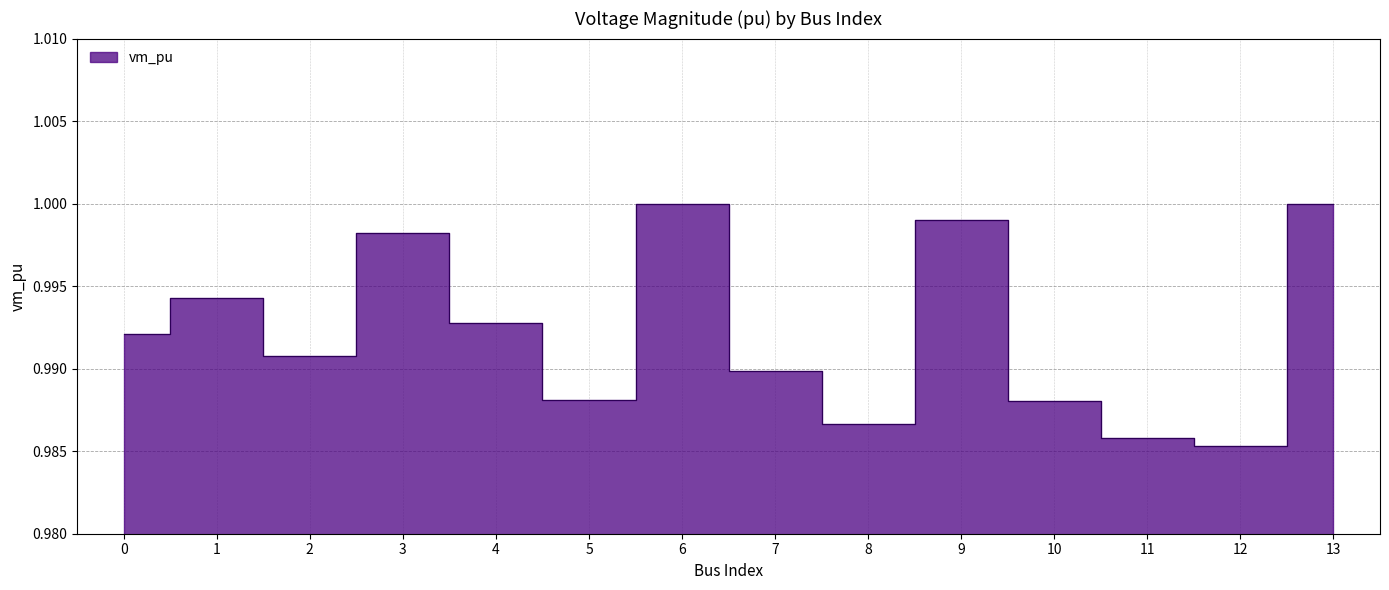

Does the chart display data point markers on the line(s)?

No